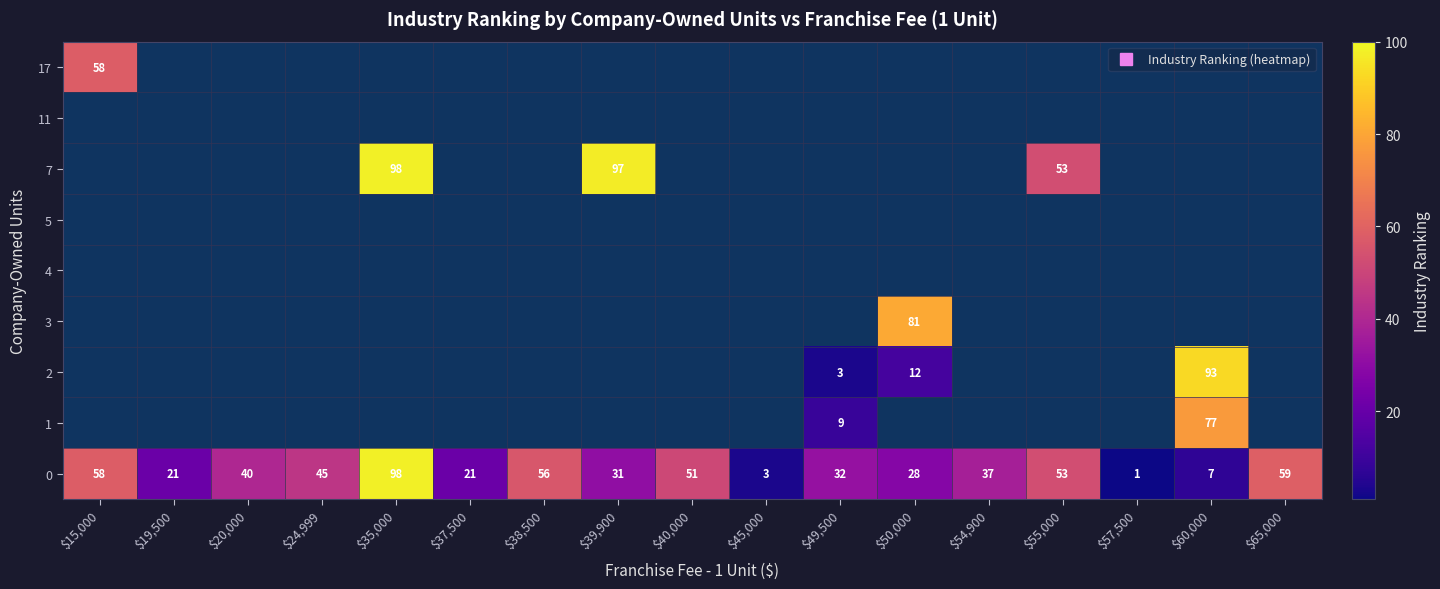

List the series in order of their peak value, highest first.

0, 1, 2, 3, 4, 5, 7, 11, 17